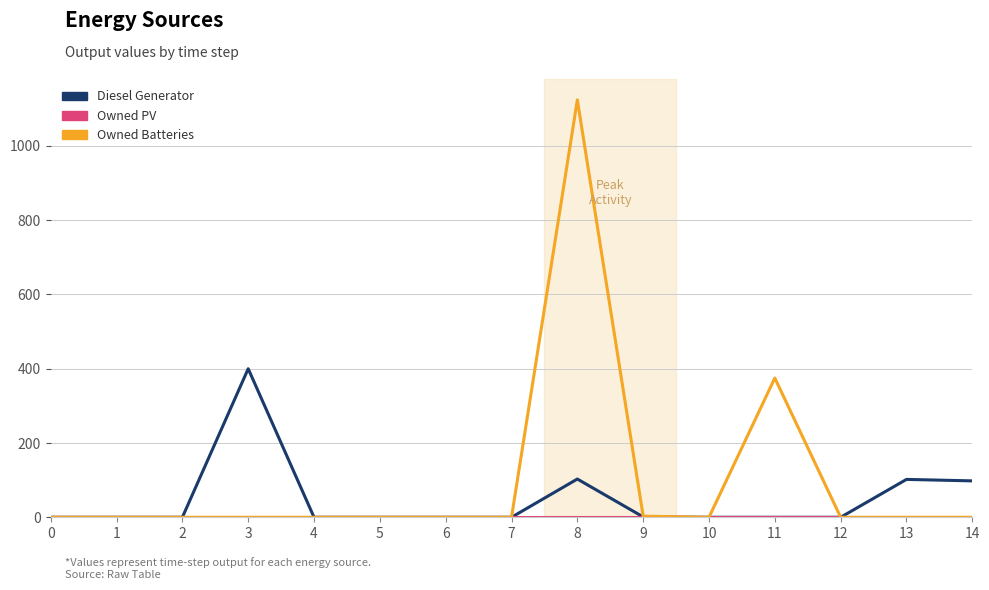

The value of Diesel Generator at 3 is 637. True or false?

False